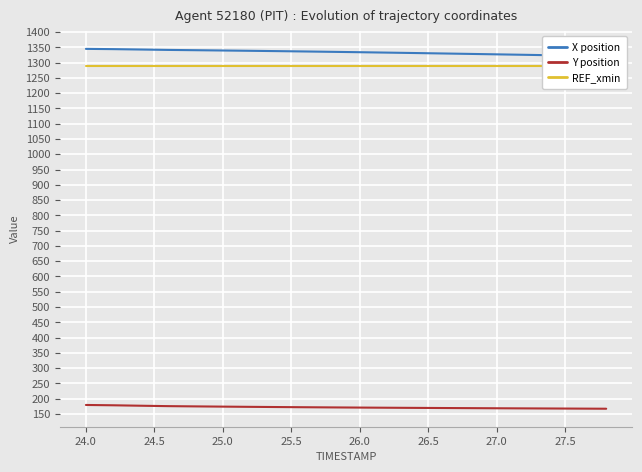

Which series has the largest range (max minus min)?

X position